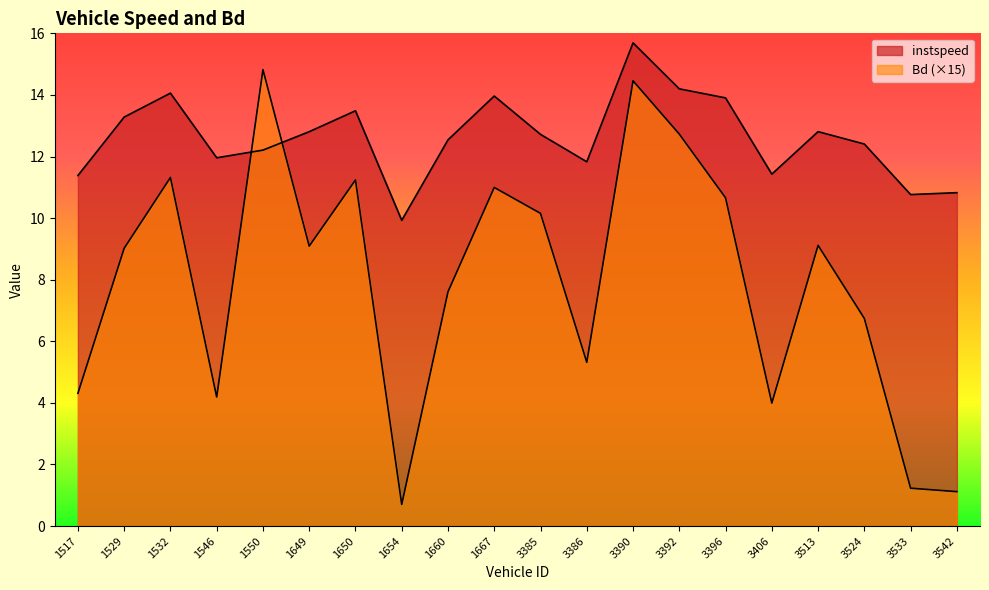

Count the number of data series in this chart.

2